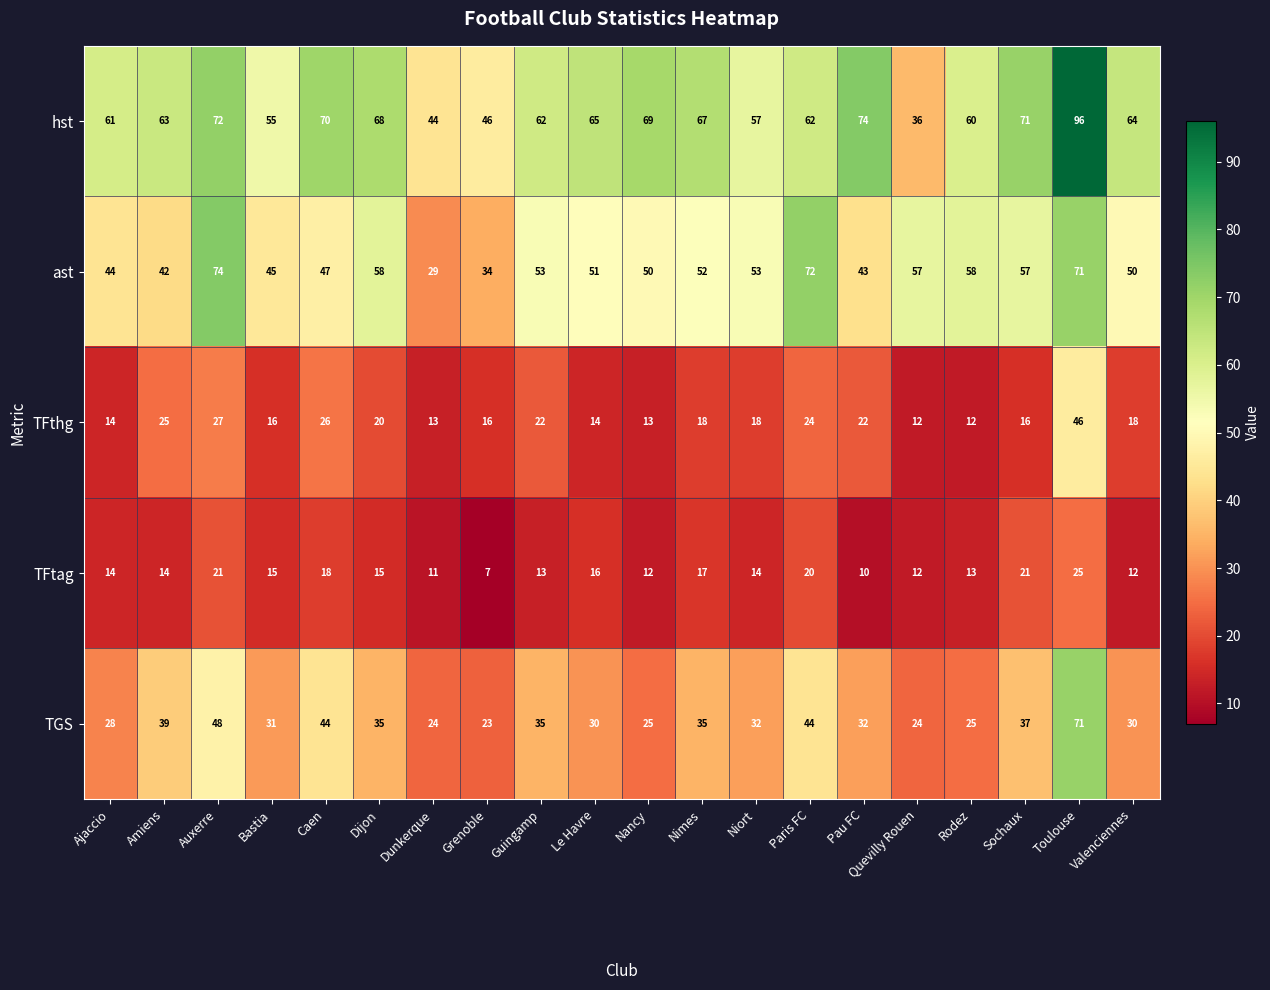

What is the greatest value displayed?

96